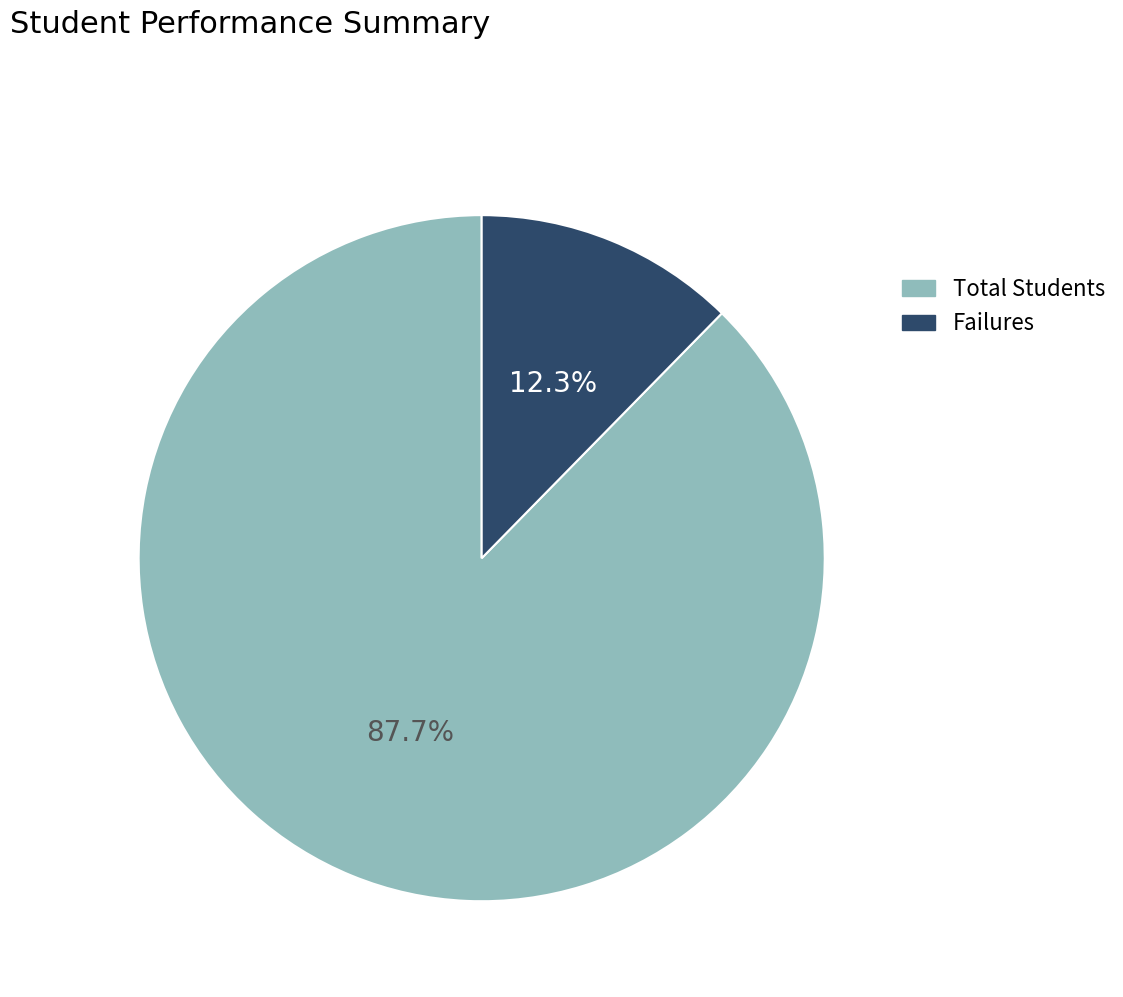

Do Failures and Total Students together represent more than half of the pie?

Yes